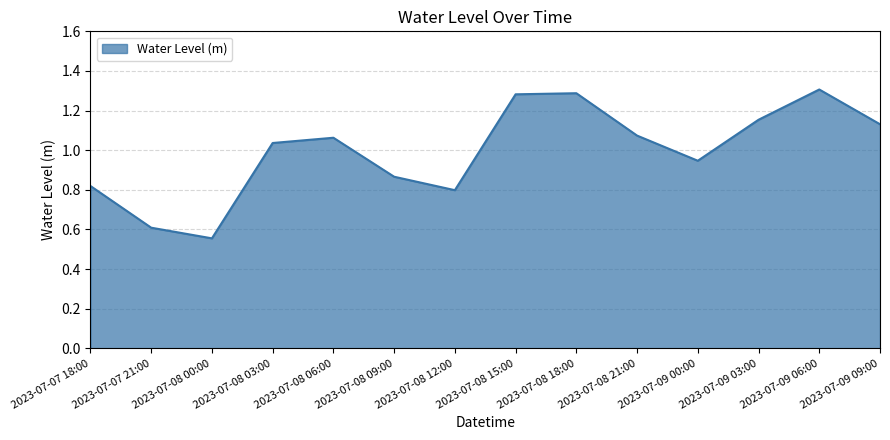

Which category has the highest value across all series?

2023-07-09 06:00